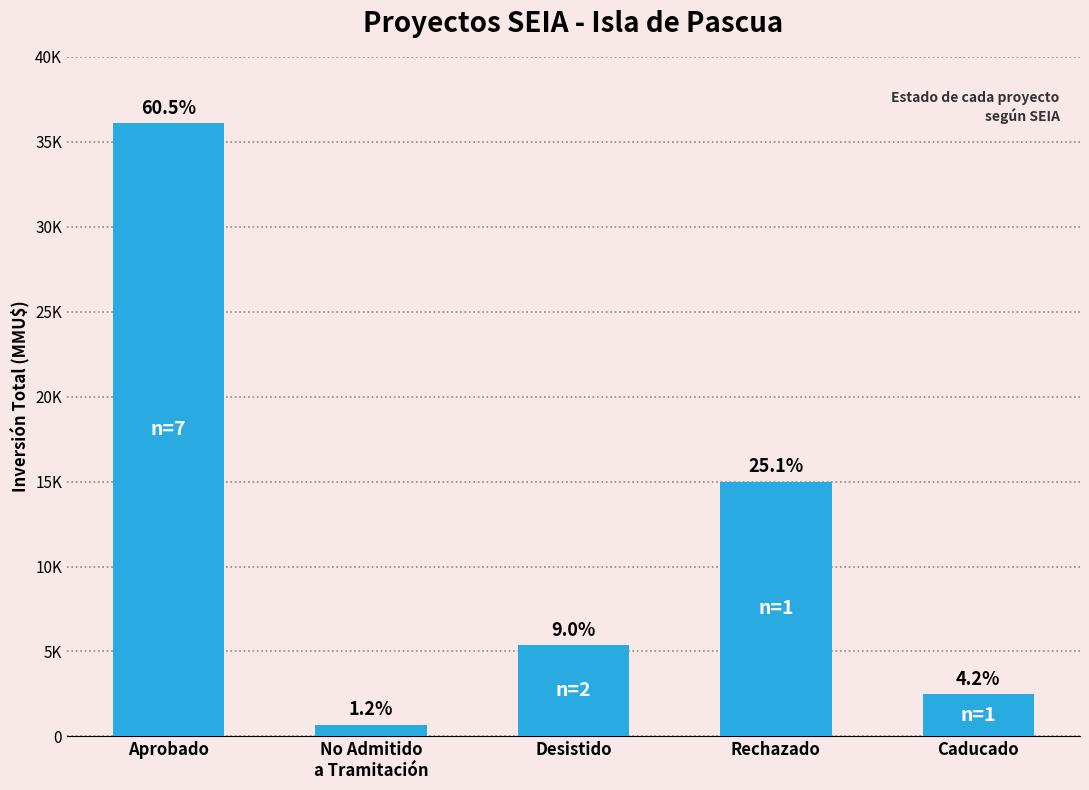

What is the maximum value shown in the chart?

36110